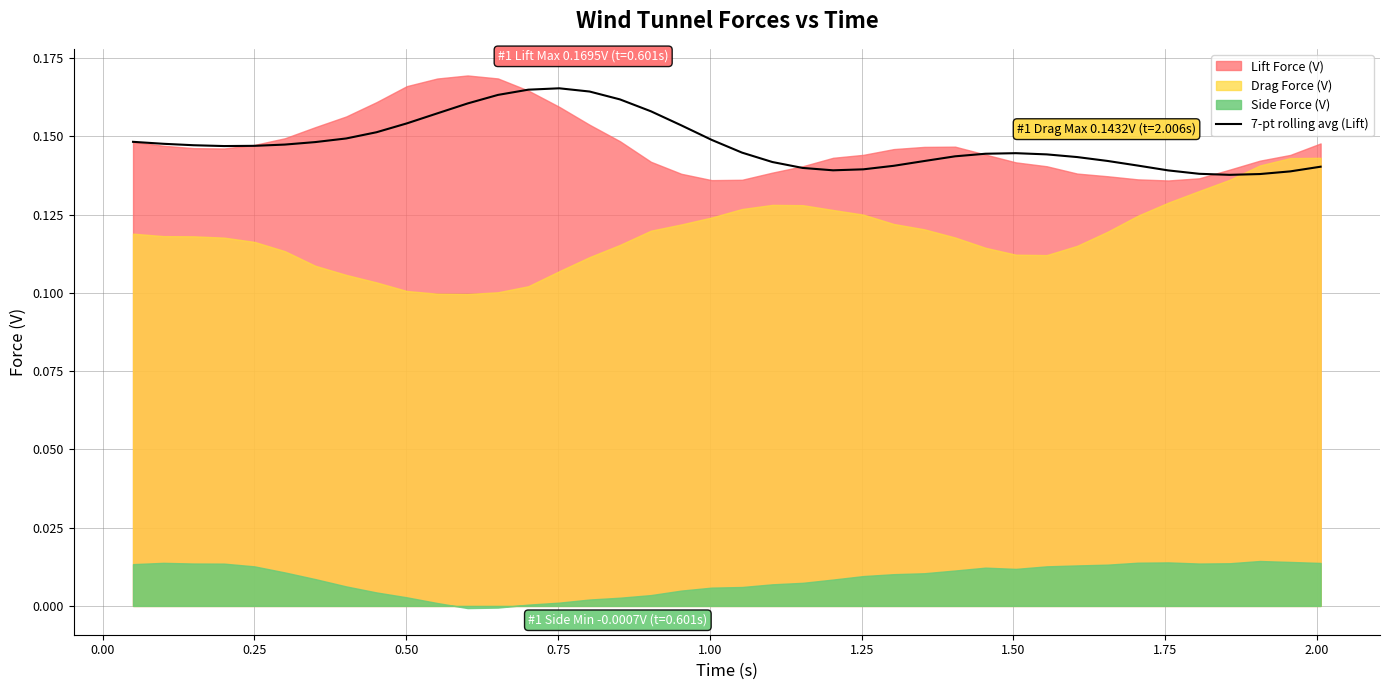

How many points are lower than both their immediate neighbors (excluding endpoints)?

3